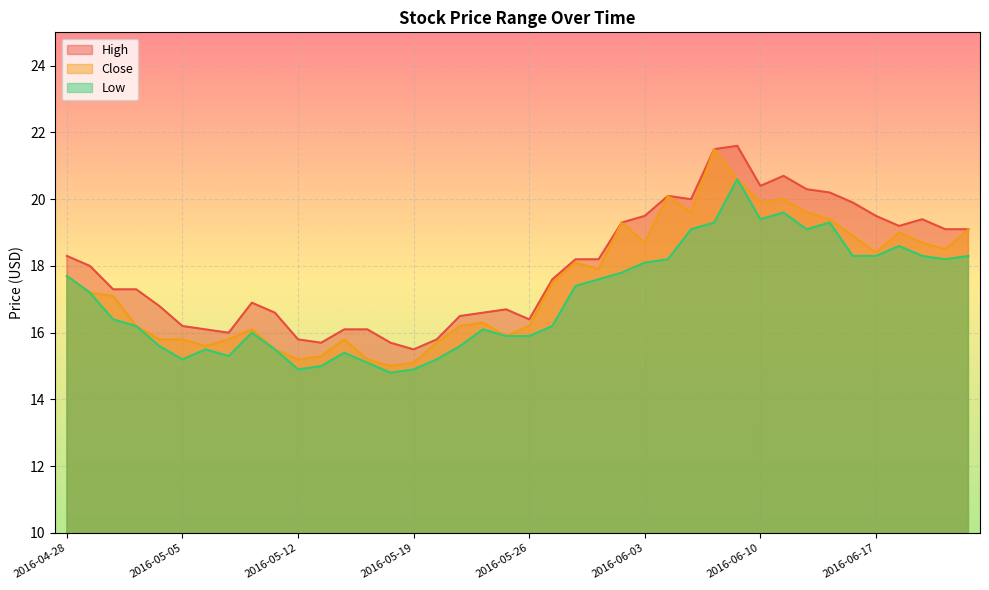

At which label does Low reach its minimum?

2016-05-18